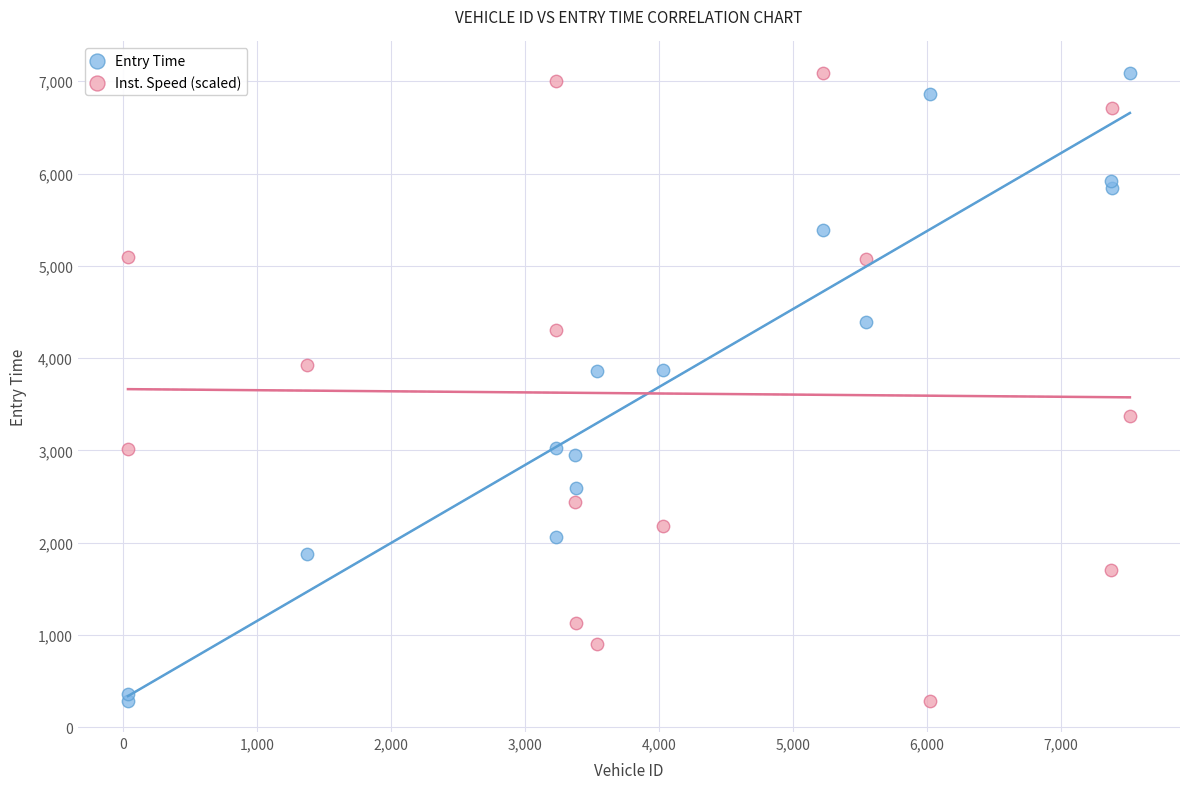

What is the X range (max minus min) for the scatter plot?

7477.0